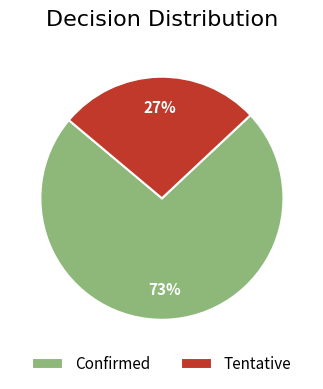

Is it true that Confirmed is 73% of the pie?

True